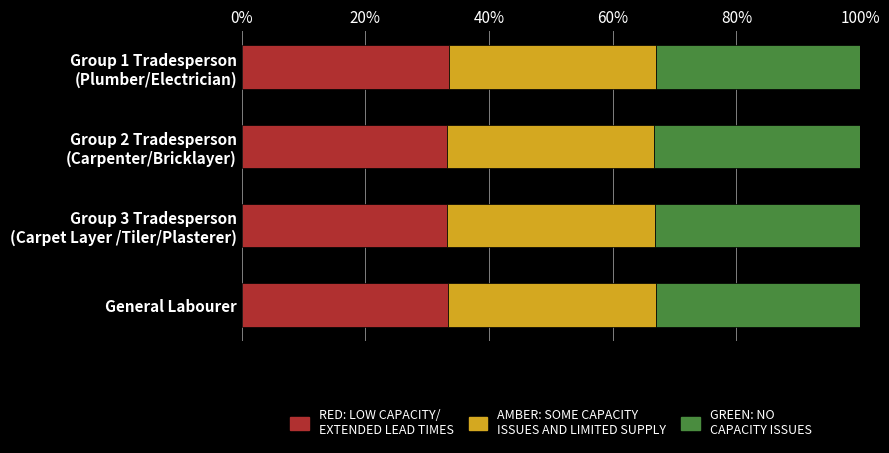

How many data points does each series have?

4